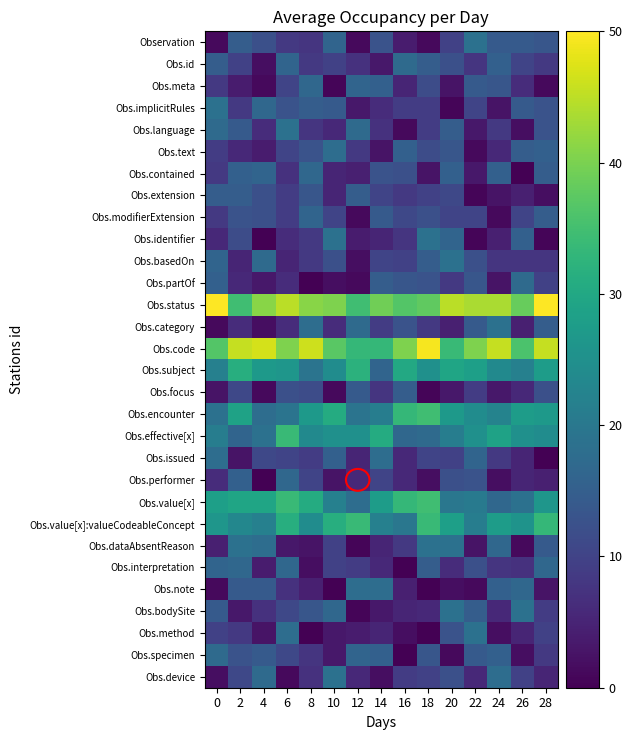

Reading left to right, list all the values displayed in this chart.

Observation: 0=1.3	2=14.7	4=12.2	6=8.3	8=7.7	10=16.0	12=1.3	14=12.8	16=3.8	18=1.3	20=9.6	22=18.6	24=14.1	26=14.1	28=13.5
Obs.id: 0=14.7	2=9.6	4=1.9	6=16.0	8=8.3	10=9.6	12=7.1	14=3.2	16=17.3	18=14.7	20=12.2	22=7.7	24=15.4	26=10.3	28=8.3
Obs.meta: 0=8.3	2=3.8	4=1.3	6=10.3	8=16.7	10=0.6	12=16.0	14=15.4	16=5.1	18=11.5	20=2.6	22=14.1	24=13.5	26=6.4	28=1.3
Obs.implicitRules: 0=18.6	2=8.3	4=16.7	6=12.8	8=14.7	10=14.1	12=3.2	14=6.4	16=9.0	18=9.0	20=0.6	22=10.3	24=2.6	26=14.1	28=12.8
Obs.language: 0=17.3	2=14.1	4=6.4	6=18.6	8=7.7	10=5.8	12=17.3	14=7.1	16=1.3	18=9.0	20=14.7	22=3.2	24=8.3	26=1.9	28=12.8
Obs.text: 0=9.0	2=5.8	4=3.8	6=10.3	8=12.8	10=17.9	12=8.3	14=2.6	16=15.4	18=11.5	20=13.5	22=1.3	24=5.8	26=14.7	28=15.4
Obs.contained: 0=8.3	2=15.4	4=16.0	6=7.1	8=16.7	10=5.1	12=4.5	14=12.8	16=12.2	18=2.6	20=15.4	22=3.2	24=15.4	26=0.0	28=14.7
Obs.extension: 0=14.7	2=14.7	4=12.2	6=9.0	8=13.5	10=5.1	12=14.7	14=10.3	16=8.3	18=9.6	20=10.9	22=0.6	24=2.6	26=4.5	28=1.9
Obs.modifierExtension: 0=8.3	2=12.8	4=12.2	6=9.0	8=16.0	10=10.3	12=1.3	14=14.1	16=10.9	18=12.2	20=10.3	22=10.3	24=1.3	26=10.3	28=14.7
Obs.identifier: 0=5.8	2=11.5	4=0.0	6=6.4	8=8.3	10=18.6	12=3.8	14=5.1	16=7.7	18=18.6	20=16.0	22=0.6	24=4.5	26=15.4	28=0.6
Obs.basedOn: 0=16.0	2=5.1	4=17.3	6=5.1	8=8.3	10=12.2	12=1.9	14=10.3	16=9.6	18=14.7	20=18.6	22=12.2	24=7.7	26=7.7	28=7.7
Obs.partOf: 0=15.4	2=5.8	4=3.2	6=6.4	8=0.0	10=1.9	12=1.3	14=14.7	16=13.5	18=12.8	20=8.3	22=13.5	24=2.6	26=17.3	28=9.6
Obs.status: 0=50.0	2=34.6	4=41.0	6=44.9	8=41.0	10=40.4	12=34.6	14=39.1	16=36.5	18=37.8	20=44.9	22=43.6	24=43.6	26=38.5	28=50.0
Obs.category: 0=1.3	2=6.4	4=1.9	6=6.4	8=17.9	10=6.4	12=17.3	14=9.0	16=12.8	18=8.3	20=4.5	22=14.1	24=18.6	26=4.5	28=14.7
Obs.code: 0=36.5	2=45.5	4=46.8	6=40.4	8=46.2	10=37.2	12=33.3	14=33.3	16=40.4	18=49.4	20=34.0	22=40.4	24=45.5	26=35.9	28=45.5
Obs.subject: 0=21.8	2=31.4	4=26.9	6=26.3	8=19.2	10=24.4	12=32.1	14=16.0	16=30.1	18=25.0	20=29.5	22=28.2	24=23.7	26=21.8	28=27.6
Obs.focus: 0=2.6	2=10.9	4=1.3	6=12.2	8=11.5	10=1.3	12=14.1	14=7.7	16=14.7	18=0.6	20=3.2	22=9.0	24=3.2	26=5.8	28=12.2
Obs.encounter: 0=18.6	2=28.8	4=17.9	6=19.2	8=26.9	10=30.8	12=19.2	14=21.2	16=33.3	18=34.6	20=26.9	22=24.4	24=22.4	26=27.6	28=26.9
Obs.effective[x]: 0=21.2	2=16.0	4=18.6	6=34.0	8=23.7	10=25.0	12=25.0	14=30.8	16=16.7	18=17.3	20=21.2	22=25.0	24=28.8	26=25.0	28=24.4
Obs.issued: 0=17.9	2=2.6	4=10.9	6=10.3	8=9.0	10=15.4	12=5.1	14=17.9	16=5.8	18=10.3	20=9.6	22=16.0	24=8.3	26=5.1	28=0.0
Obs.performer: 0=6.4	2=15.4	4=0.0	6=16.7	8=10.3	10=2.6	12=5.8	14=10.3	16=5.8	18=1.9	20=12.2	22=12.8	24=1.9	26=5.1	28=4.5
Obs.value[x]: 0=28.2	2=29.5	4=29.5	6=34.0	8=30.8	10=21.8	12=17.9	14=27.6	16=33.3	18=34.6	20=19.9	22=20.5	24=16.7	26=18.6	28=26.3
Obs.value[x]:valueCodeableConcept: 0=26.3	2=23.1	4=21.8	6=31.4	8=24.4	10=31.4	12=34.0	14=21.8	16=19.9	18=34.0	20=28.2	22=21.2	24=27.6	26=25.6	28=33.3
Obs.dataAbsentReason: 0=4.5	2=18.6	4=17.9	6=3.2	8=2.6	10=9.6	12=0.6	14=5.1	16=8.3	18=18.6	20=18.6	22=2.6	24=16.7	26=1.3	28=14.1
Obs.interpretation: 0=16.0	2=16.7	4=3.8	6=16.7	8=1.9	10=9.6	12=9.0	14=5.8	16=0.0	18=14.7	20=6.4	22=12.2	24=7.7	26=7.1	28=16.7
Obs.note: 0=1.3	2=14.1	4=14.1	6=7.1	8=4.5	10=0.0	12=17.9	14=17.9	16=4.5	18=0.0	20=1.9	22=1.3	24=15.4	26=16.7	28=2.6
Obs.bodySite: 0=14.1	2=3.2	4=7.1	6=10.9	8=13.5	10=16.7	12=0.6	14=3.2	16=5.1	18=5.8	20=18.6	22=14.7	24=5.8	26=18.6	28=9.0
Obs.method: 0=9.6	2=8.3	4=2.6	6=17.9	8=0.0	10=3.2	12=3.8	14=5.1	16=1.9	18=0.0	20=12.8	22=18.6	24=1.9	26=5.1	28=9.6
Obs.specimen: 0=17.3	2=12.8	4=14.1	6=10.9	8=7.7	10=3.2	12=16.0	14=15.4	16=0.0	18=13.5	20=1.3	22=14.1	24=15.4	26=1.9	28=8.3
Obs.device: 0=1.9	2=10.9	4=17.3	6=1.3	8=7.1	10=18.6	12=5.8	14=1.9	16=9.0	18=9.6	20=12.2	22=5.8	24=17.9	26=9.6	28=5.1